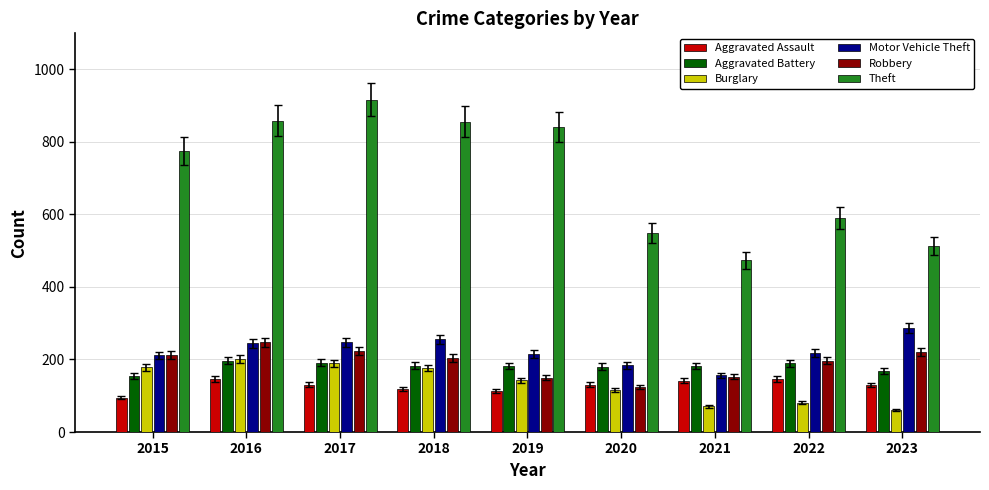

What is the difference between the maximum and minimum values in the Robbery series?

123